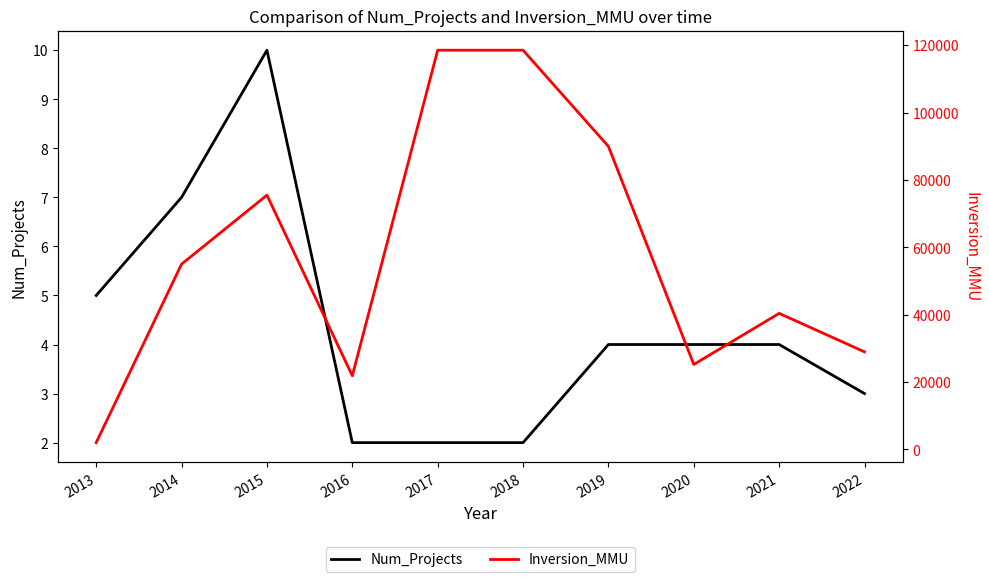

How many lines are shown in the chart?

2